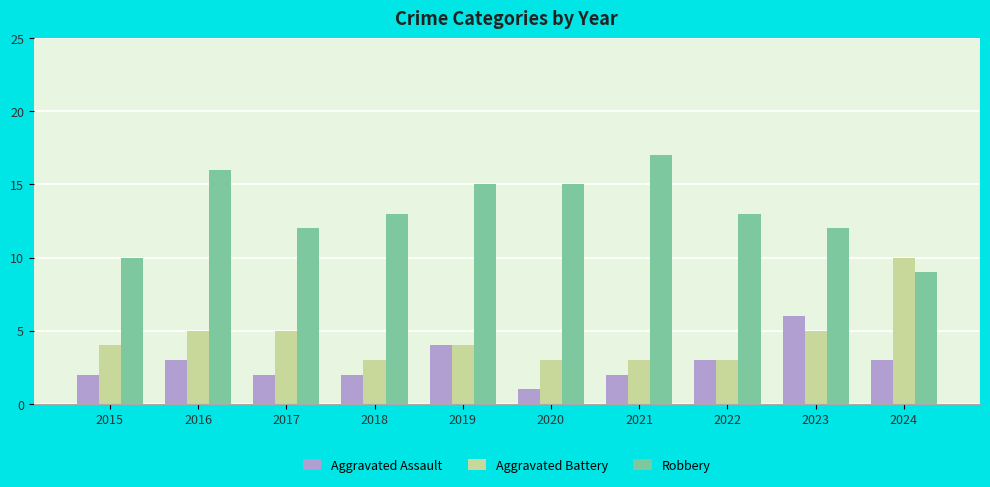

Which category has the lowest value in the Aggravated Assault series?

2020